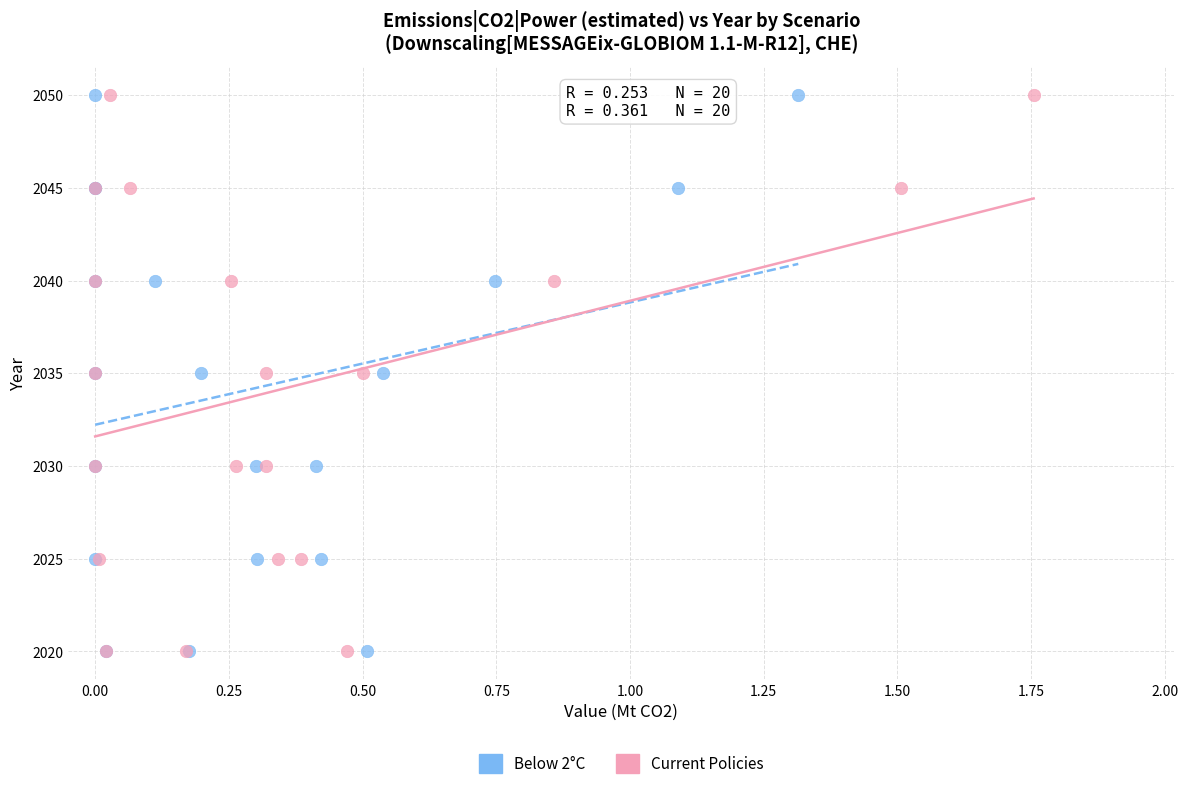

What are all the series names shown in the legend?

Below 2°C, Current Policies